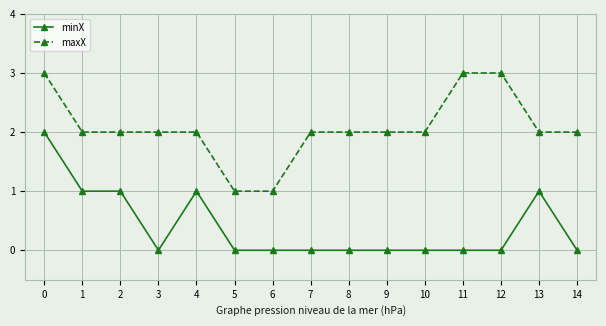

What are all the series names shown in the legend?

minX, maxX